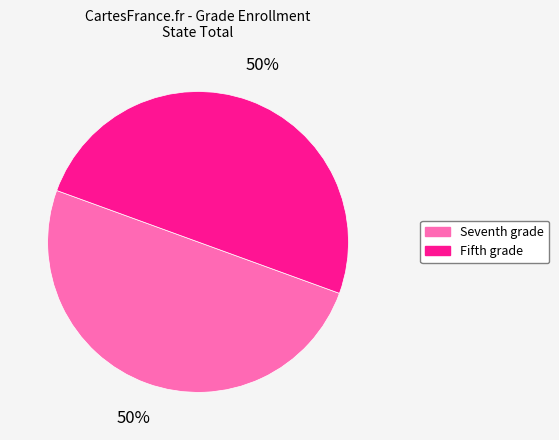

To the nearest percent, what is the average slice percentage?

50%